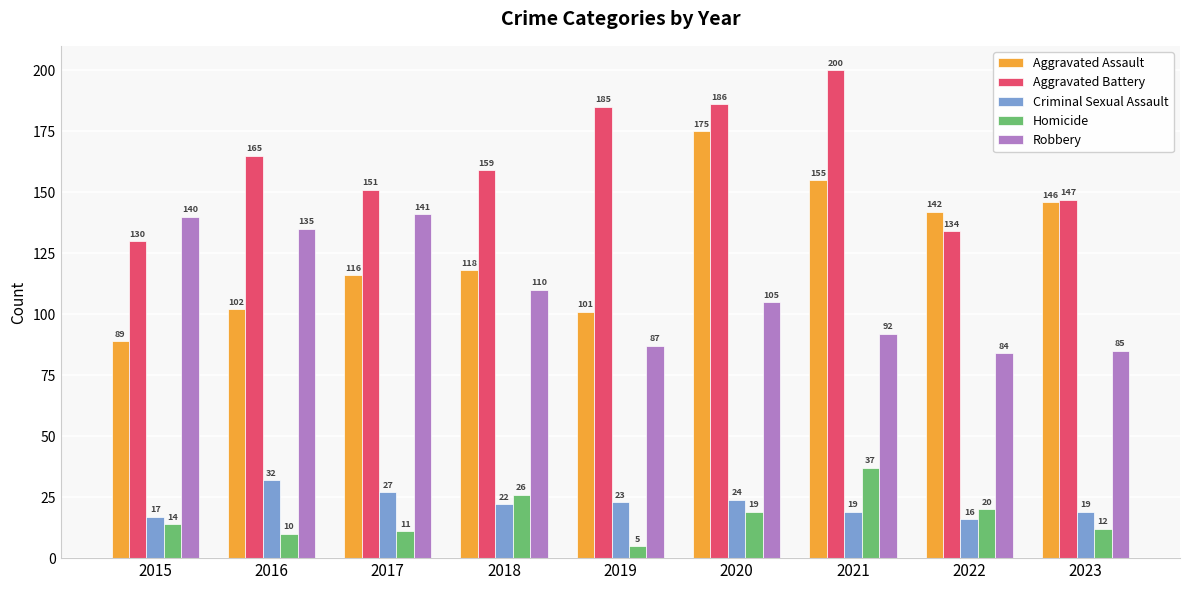

How many groups of bars are there?

9